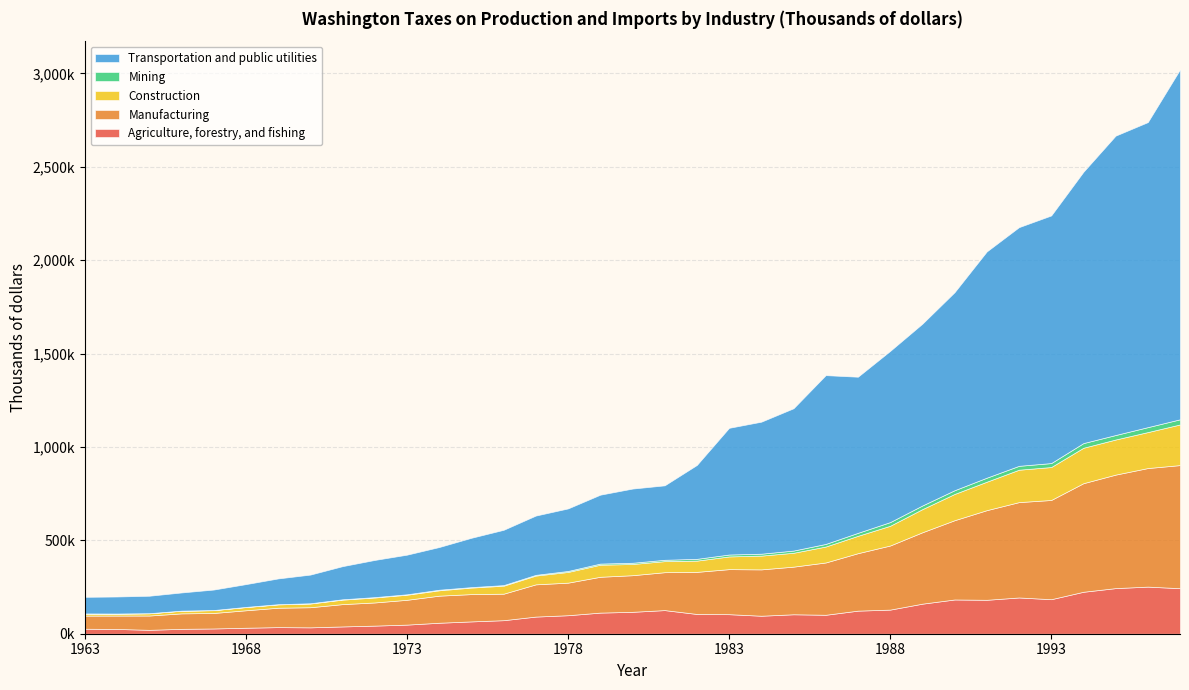

Reading left to right, transcribe all the data shown in this chart.

Agriculture, forestry, and fishing: 1963=26741	1964=25565	1965=20872	1966=26169	1967=28118	1968=32028	1969=35376	1970=34163	1971=39003	1972=43402	1973=48774	1974=58767	1975=65942	1976=72465	1977=91793	1978=99056	1979=113038	1980=117252	1981=126492	1982=105790	1983=104594	1984=96338	1985=104115	1986=101433	1987=123559	1988=129089	1989=160904	1990=183341	1991=181658	1992=194061	1993=184831	1994=224604	1995=244214	1996=252164	1997=243708
Manufacturing: 1963=70236	1964=71639	1965=76589	1966=82795	1967=83013	1968=93536	1969=103827	1970=107728	1971=119499	1972=124012	1973=132856	1974=144991	1975=146195	1976=141849	1977=172601	1978=174328	1979=191855	1980=196012	1981=202879	1982=225373	1983=241214	1984=248128	1985=255022	1986=280021	1987=307617	1988=343196	1989=382244	1990=424359	1991=479885	1992=510540	1993=531197	1994=581284	1995=607621	1996=634792	1997=659112
Construction: 1963=10393	1964=9935	1965=11850	1966=14023	1967=14976	1968=17136	1969=17817	1970=19779	1971=24038	1972=26509	1973=27228	1974=28730	1975=34919	1976=42795	1977=46967	1978=57414	1979=64586	1980=60022	1981=59274	1982=60224	1983=67994	1984=73733	1985=74311	1986=85391	1987=93012	1988=105715	1989=123864	1990=140634	1991=152370	1992=173506	1993=176377	1994=189724	1995=187967	1996=192630	1997=217546
Mining: 1963=1206	1964=1010	1965=647	1966=595	1967=743	1968=896	1969=1071	1970=1431	1971=1900	1972=2115	1973=2209	1974=3102	1975=2498	1976=3168	1977=3925	1978=5211	1979=6098	1980=6629	1981=7177	1982=9505	1983=10208	1984=10193	1985=11716	1986=13913	1987=15954	1988=19671	1989=19506	1990=19931	1991=21510	1992=20769	1993=21214	1994=24948	1995=24013	1996=26424	1997=27585
Transportation and public utilities: 1963=88913	1964=91135	1965=93377	1966=97324	1967=109644	1968=121968	1969=137889	1970=153452	1971=177304	1972=198984	1973=212137	1974=228538	1975=264077	1976=296008	1977=317323	1978=334789	1979=368737	1980=397112	1981=398502	1982=502579	1983=678276	1984=706763	1985=761830	1986=903570	1987=835729	1988=916355	1989=973230	1990=1060053	1991=1211045	1992=1277709	1993=1325534	1994=1452353	1995=1602666	1996=1632948	1997=1873151